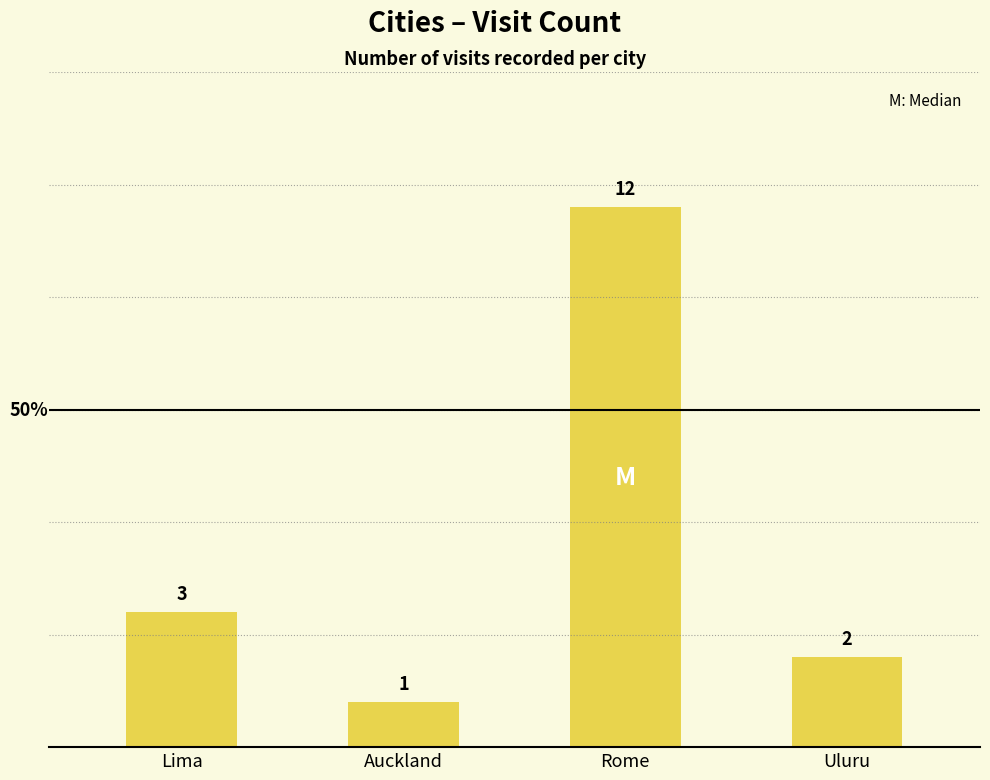

List the labels in order of value, largest first.

Rome, Lima, Uluru, Auckland